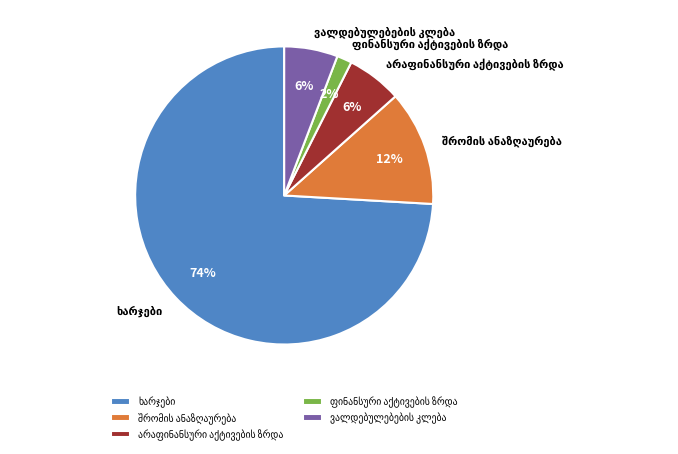

Is there any slice that represents more than half of the pie?

Yes